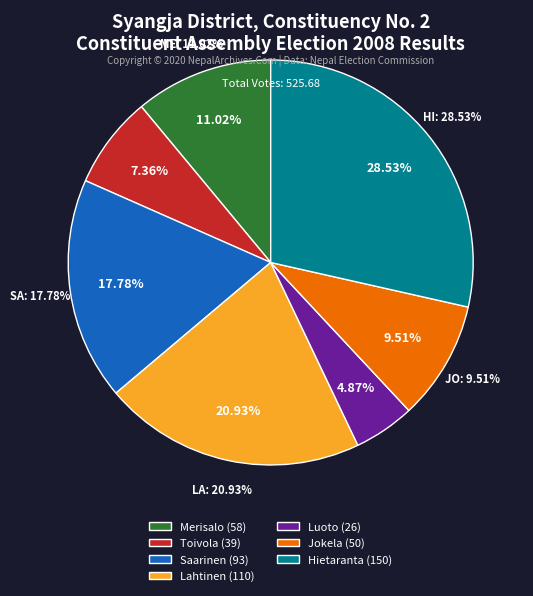

The Toivola slice represents 7% of the pie. True or false?

True